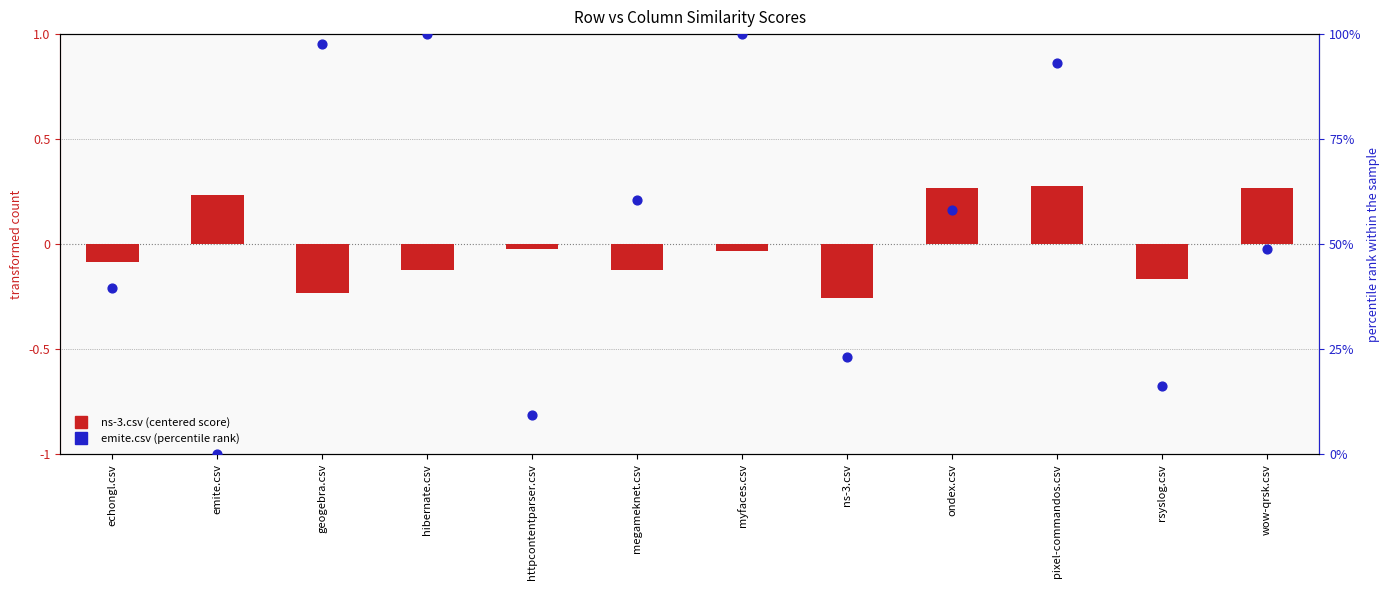

What is the total value across all series at myfaces.csv?

100.0